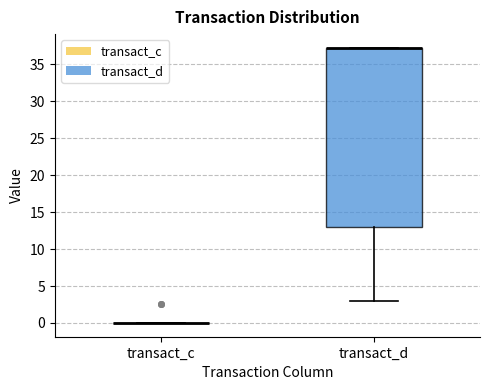

Reading left to right, read every box against the y-axis: the position of its median line, the range the box covers, and the ends of its whiskers. The values are not printed on the chart, so give them approximately, as read against the axis.

transact_c: box collapsed to a line at 0, whiskers 0 to 0
transact_d: median 37 (drawn on the box's upper edge), box 13 to 37, whiskers 3 to 37